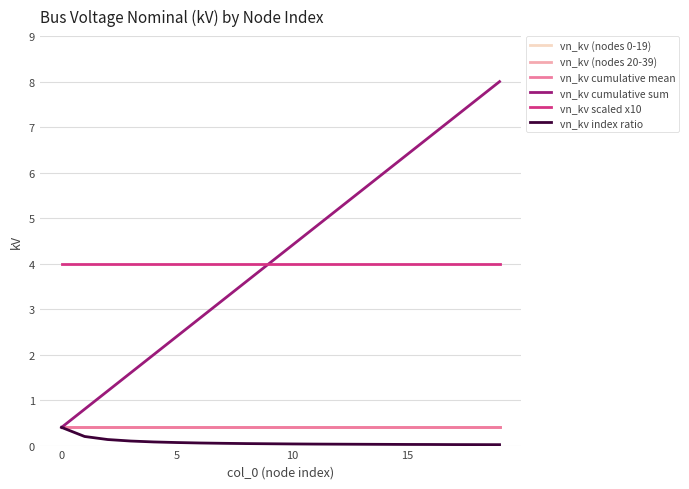

Is this an area chart (filled region under the line)?

No